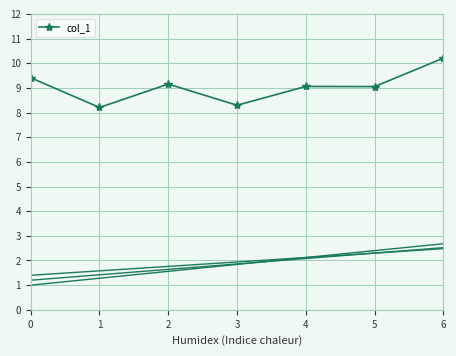

How many values are below 9?

2